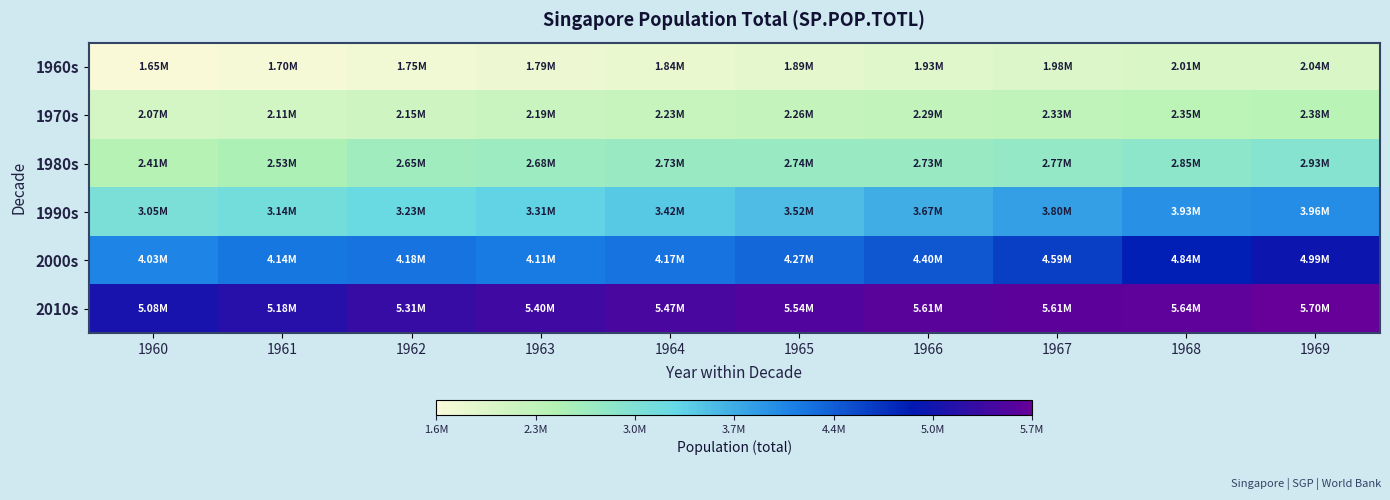

Which series has the largest total across all categories?

2010s